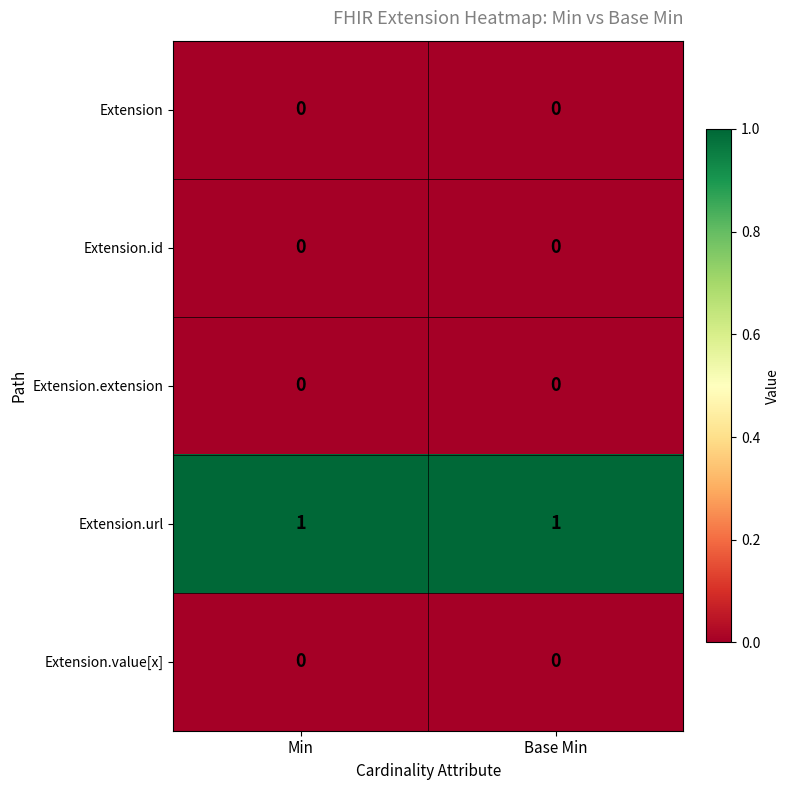

Is it true that Extension.id equals 0 at Base Min?

True